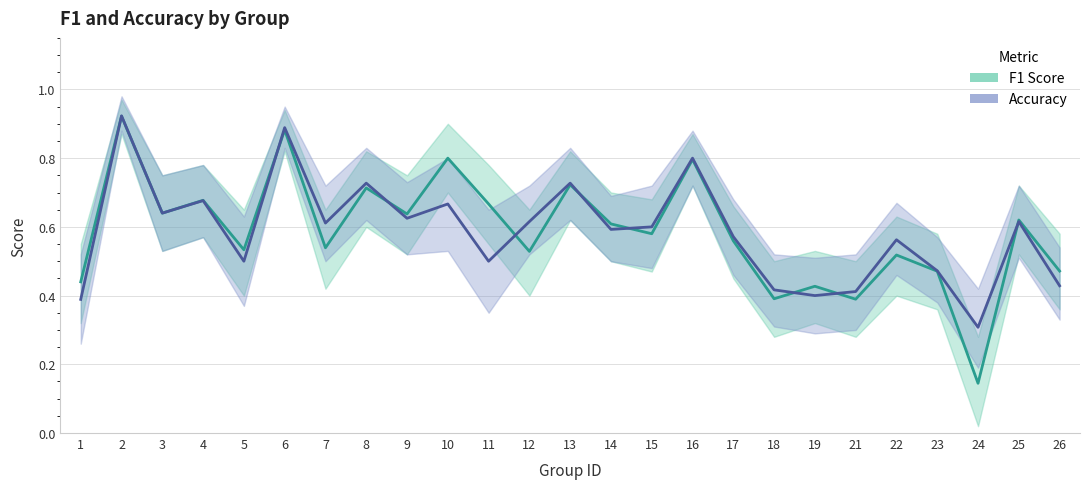

Does the chart have visible grid lines?

Yes